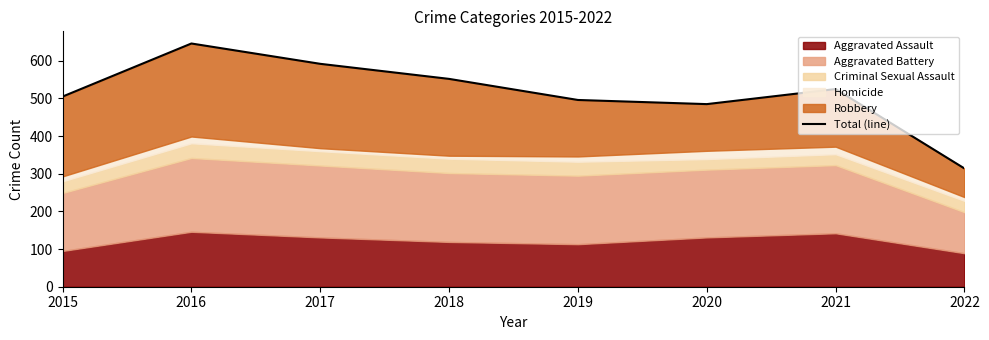

Reading left to right, what are all the values shown in this chart?

505	646	592	552	496	485	525	314